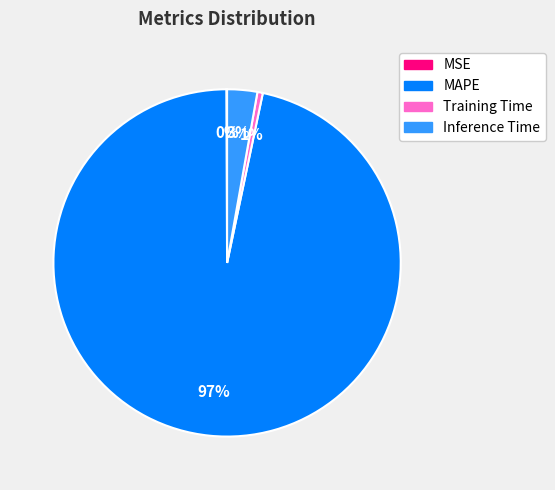

Which has a higher value, MAPE or Training Time?

MAPE